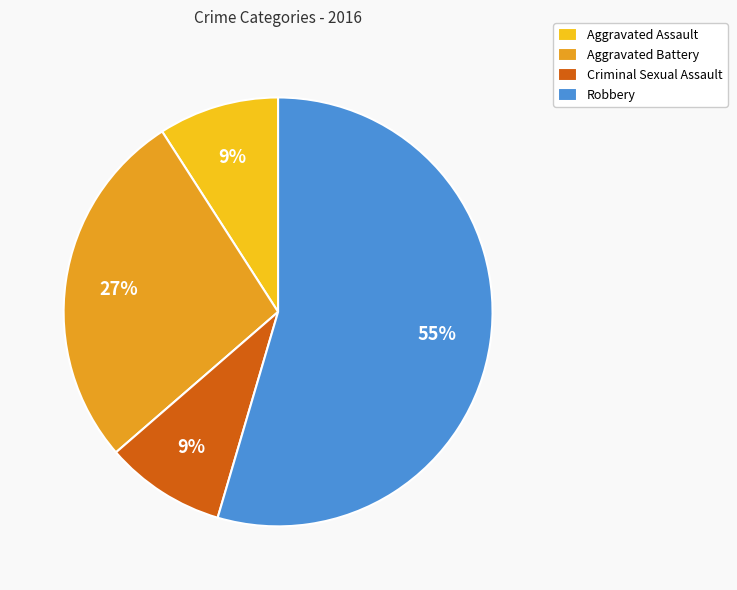

Which has a higher value, Aggravated Battery or Criminal Sexual Assault?

Aggravated Battery